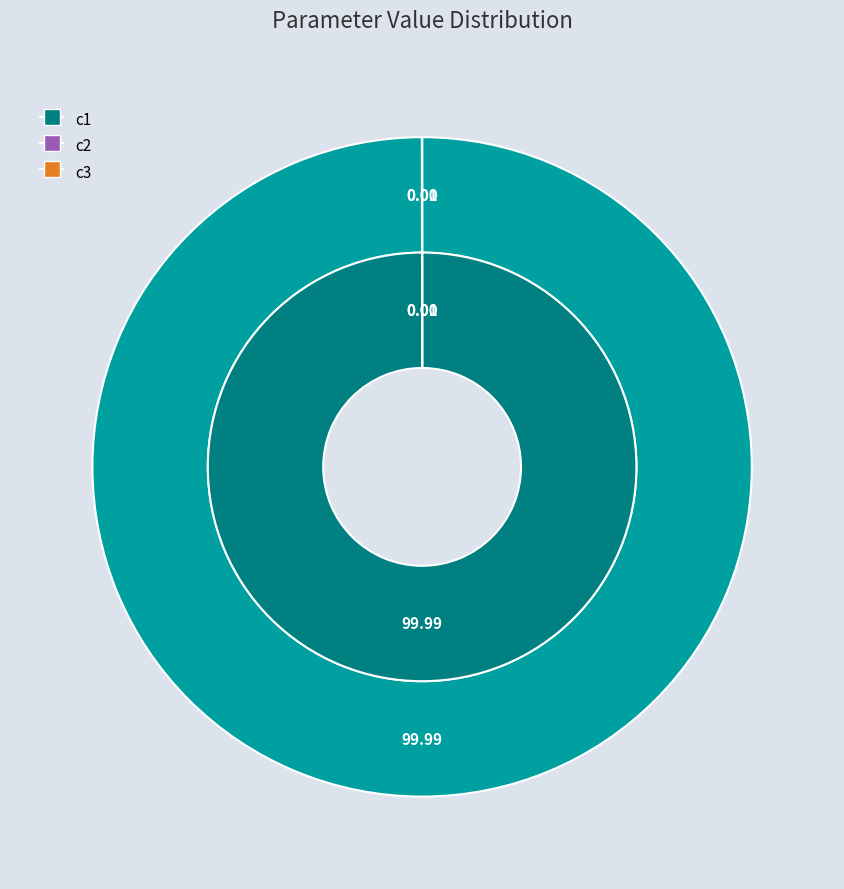

What is the smallest slice in the pie chart?

c2